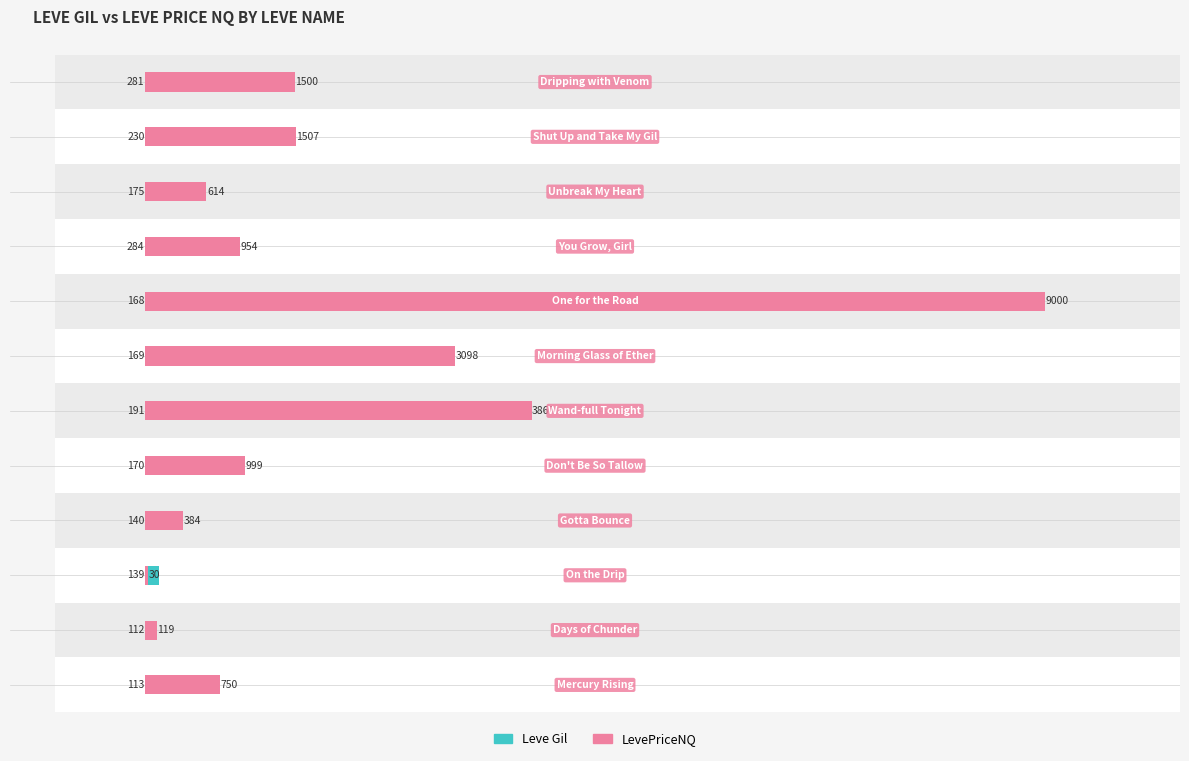

What is the difference between the second highest and minimum values?

169